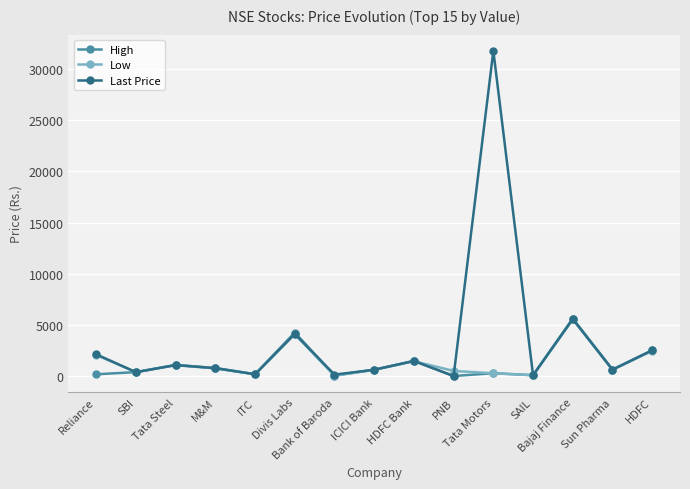

Is the value of Last Price at ICICI Bank greater than the value of Low at Bajaj Finance?

No